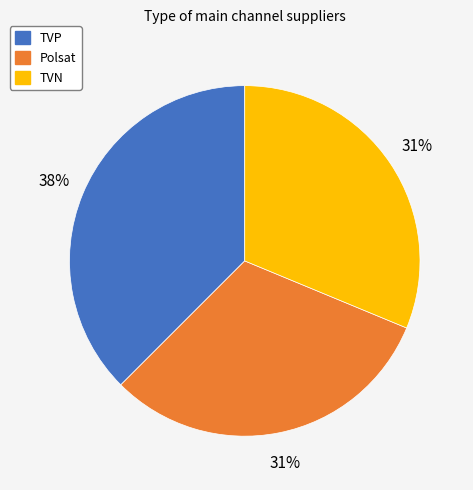

To the nearest percent, what is the combined percentage of Polsat and TVP?

69%